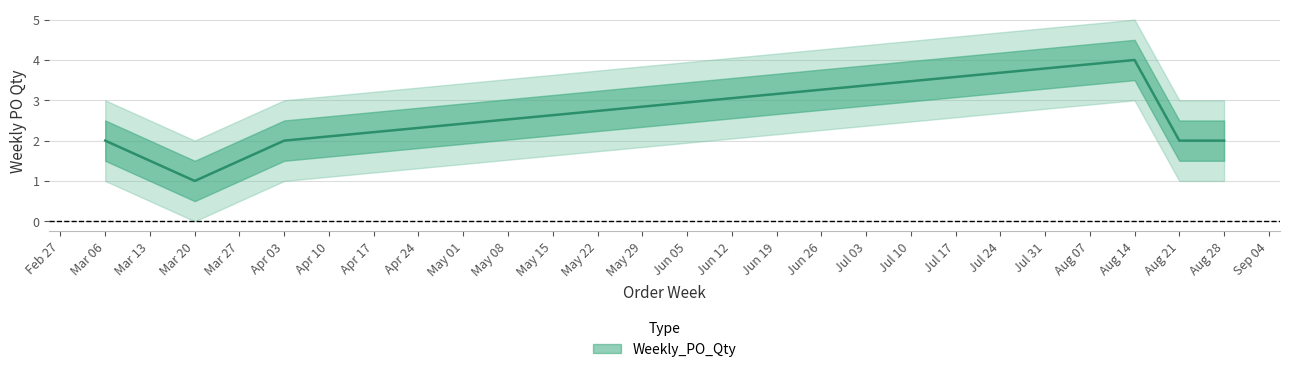

What is the greatest value displayed?

4